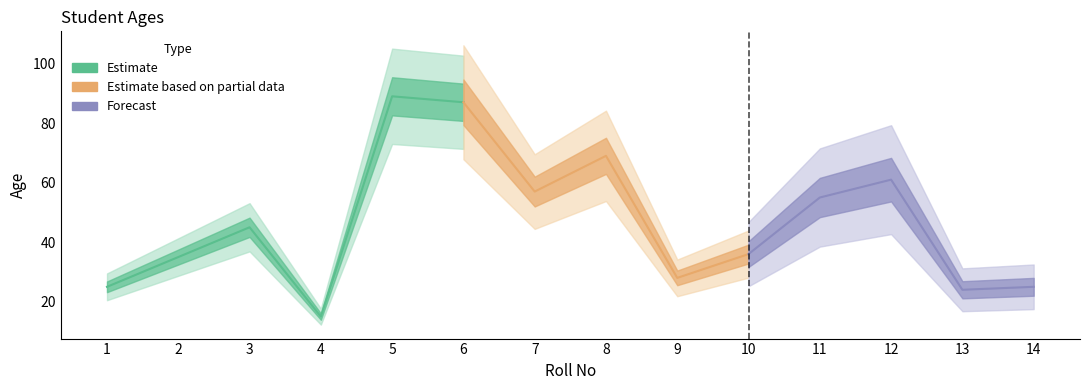

The value at 2 is 35. True or false?

True